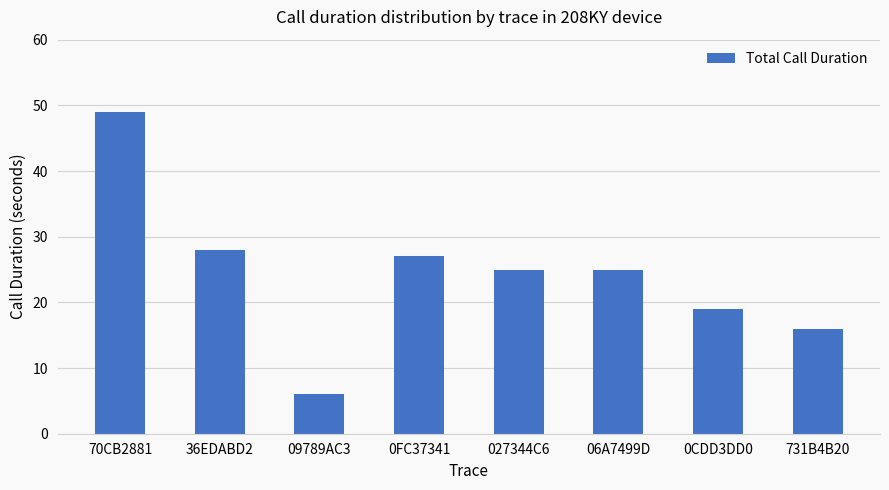

Which has a higher value, 70CB2881 or 027344C6?

70CB2881